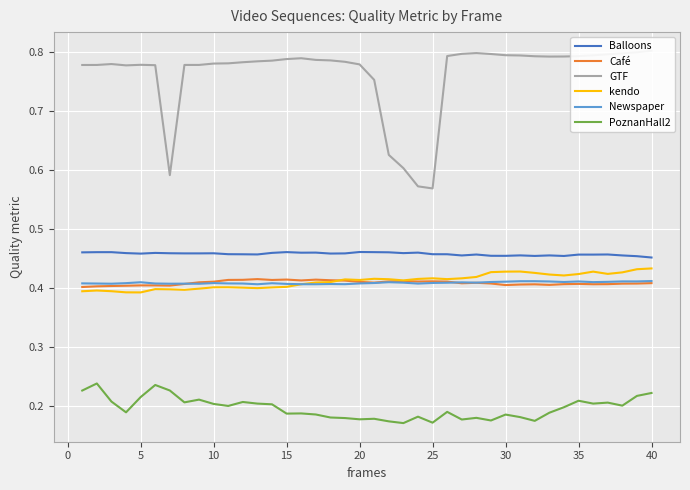

Is this an area chart (filled region under the line)?

No